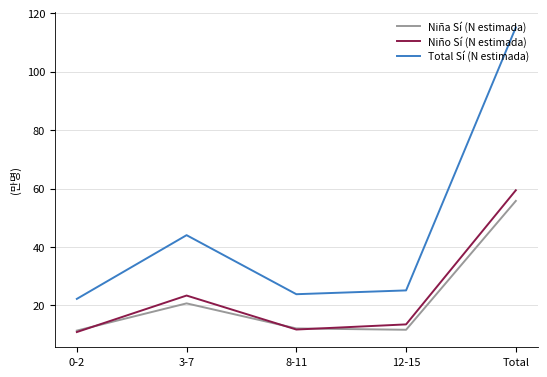

Between which two adjacent categories do Niño Sí (N estimada) and Niña Sí (N estimada) first intersect?

0-2 and 3-7